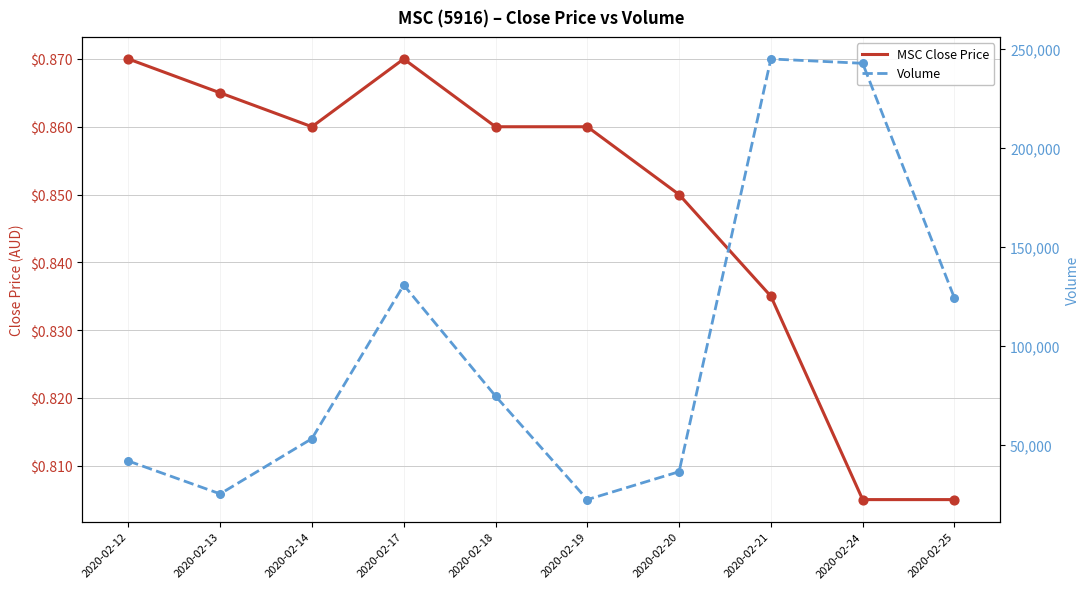

At which category is the sum across all series the highest?

2020-02-21